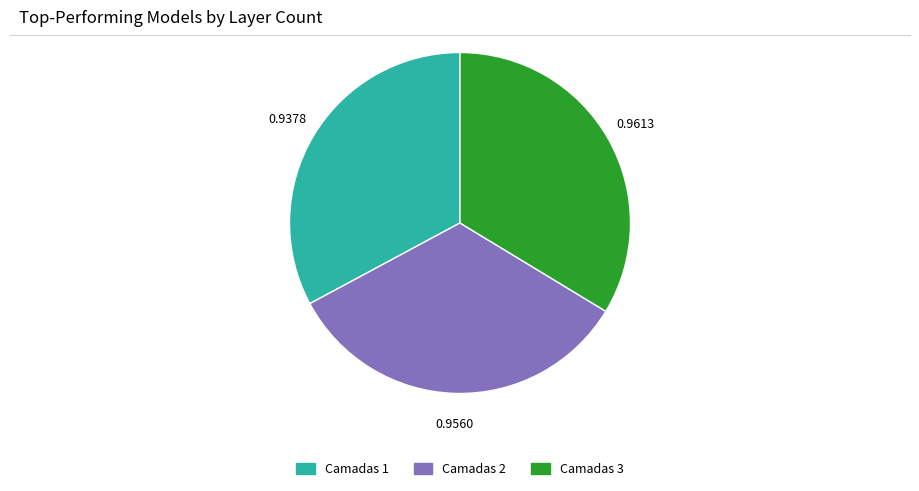

Is there any slice that represents more than half of the pie?

No